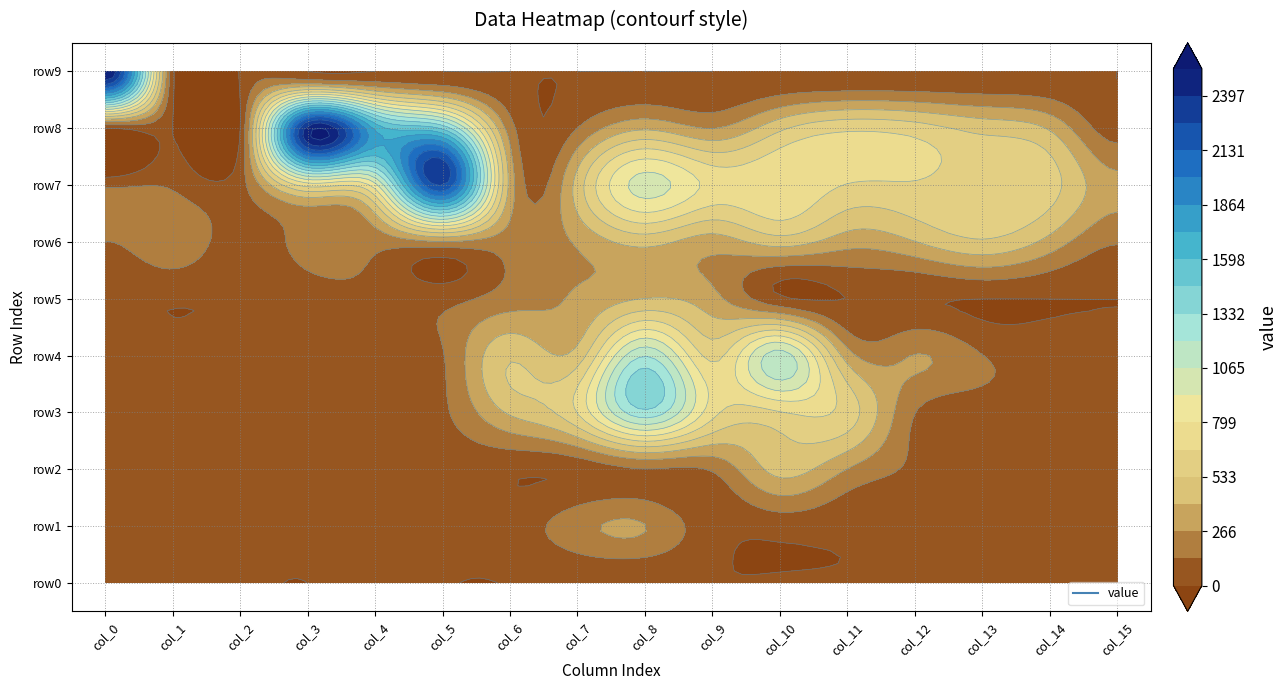

Count the number of data series in this chart.

10